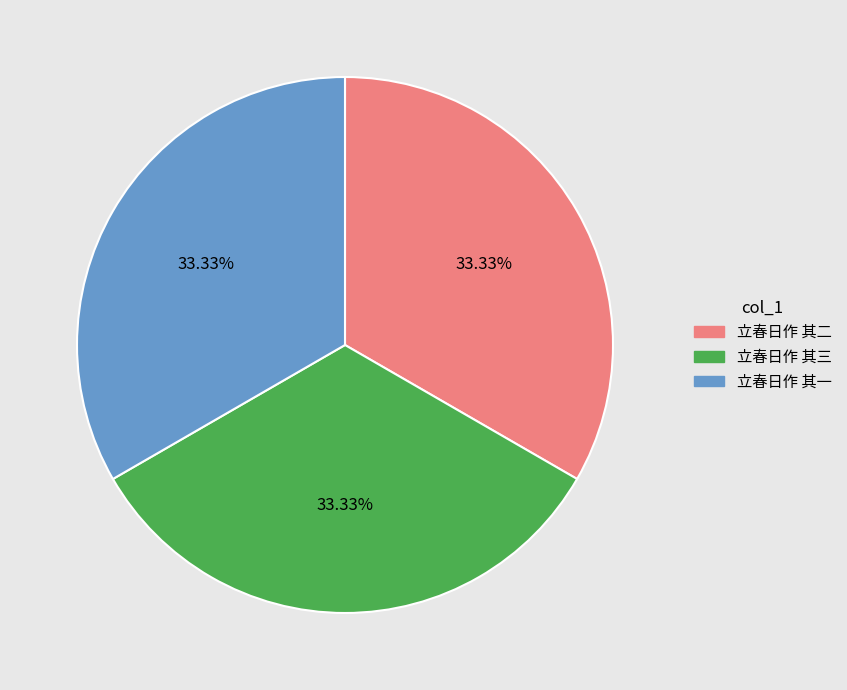

Approximately how many times larger is the value at 立春日作 其二 compared to 立春日作 其三?

1.0